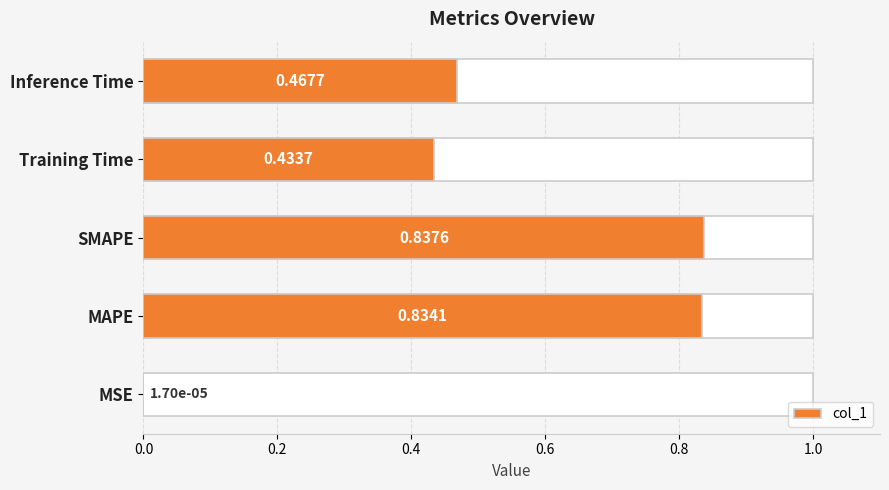

How many distinct data groups are displayed?

1